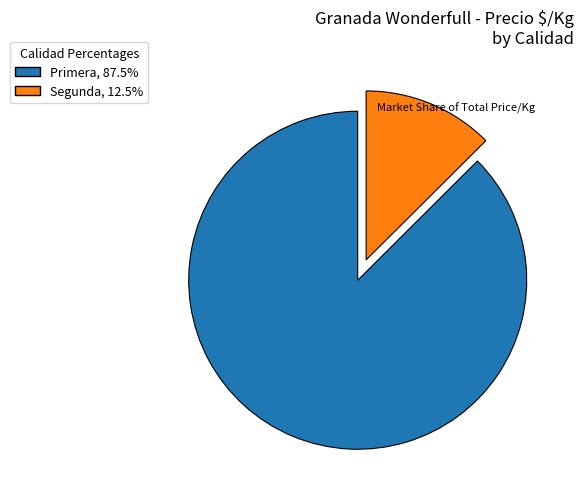

Is there a majority slice in this chart?

Yes